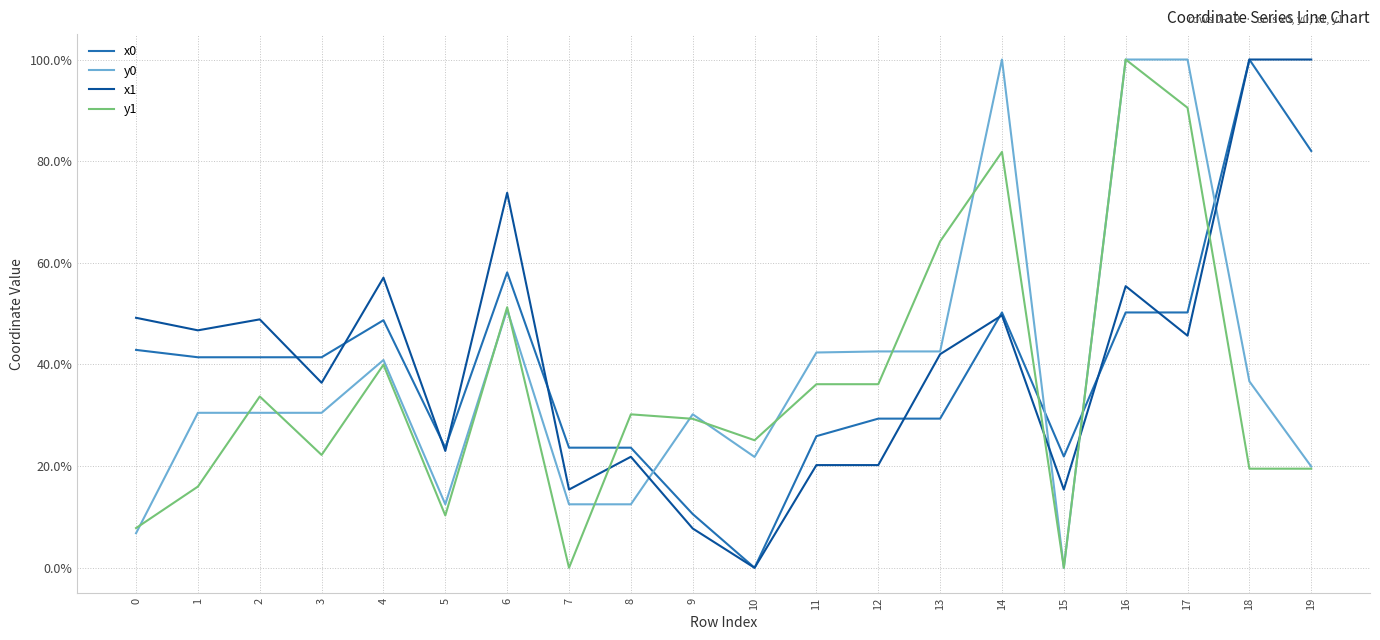

Which series ends up on top after the final intersection of y0 and y1?

y0